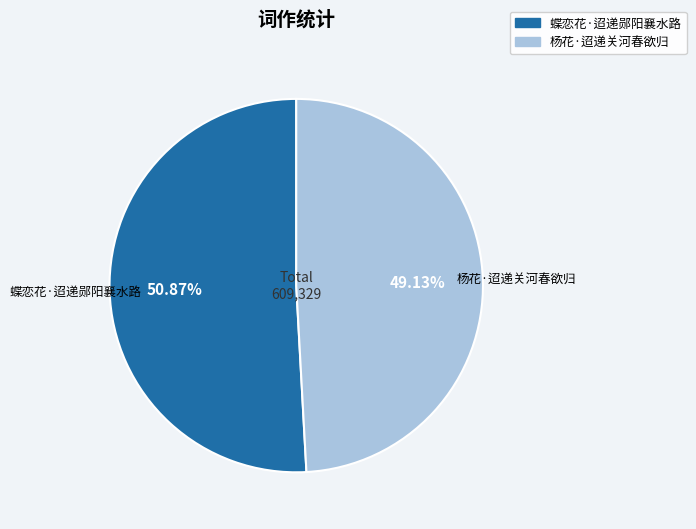

Which has a higher value, 杨花·迢递关河春欲归 or 蝶恋花·迢递郧阳襄水路?

蝶恋花·迢递郧阳襄水路